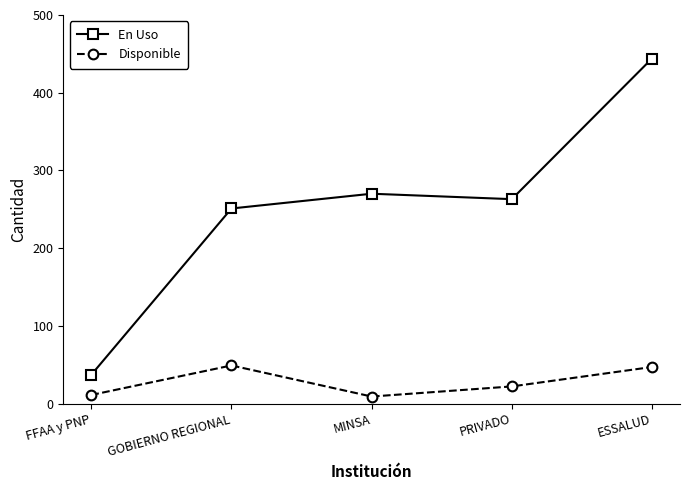

Rank the series by their maximum value, from highest to lowest.

En Uso, Disponible